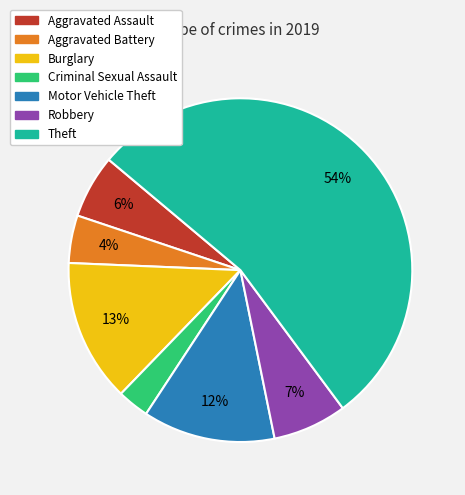

The Aggravated Battery slice represents 17% of the pie. True or false?

False